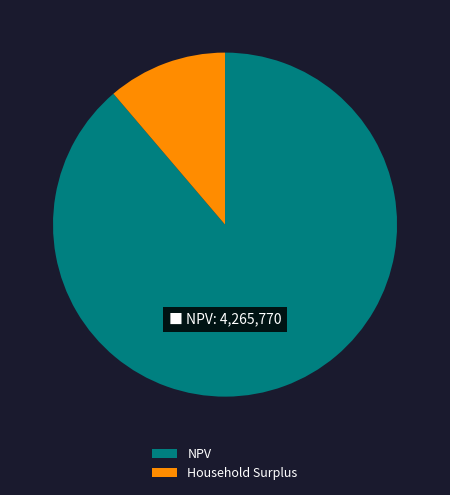

Which has a higher value, NPV or Household Surplus?

NPV